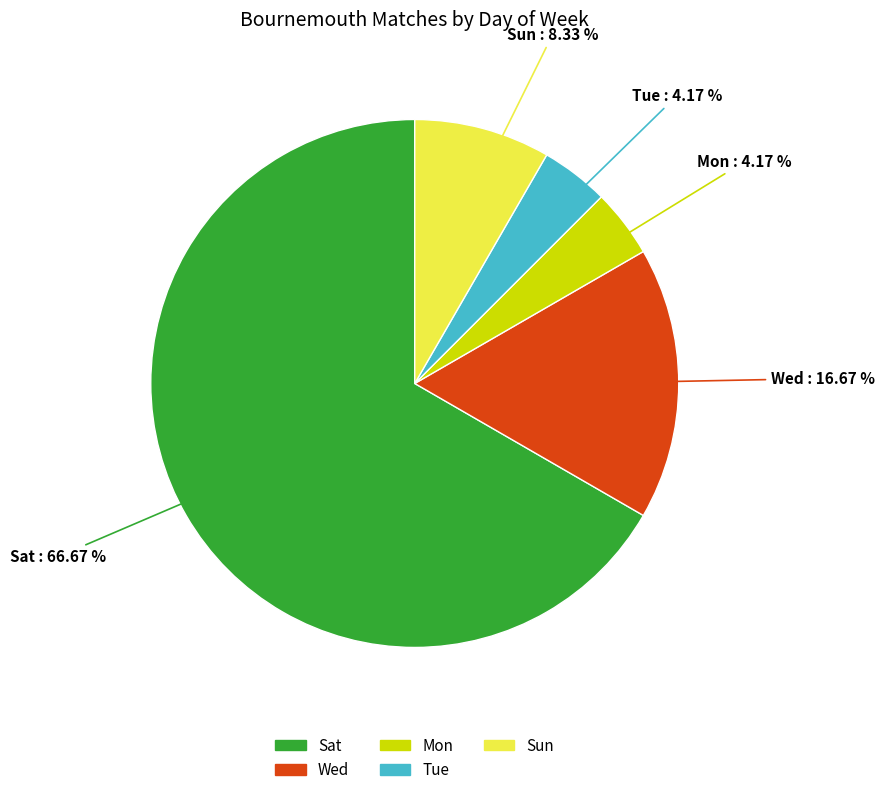

What is the total percentage of Wed and Sat?

83.3%